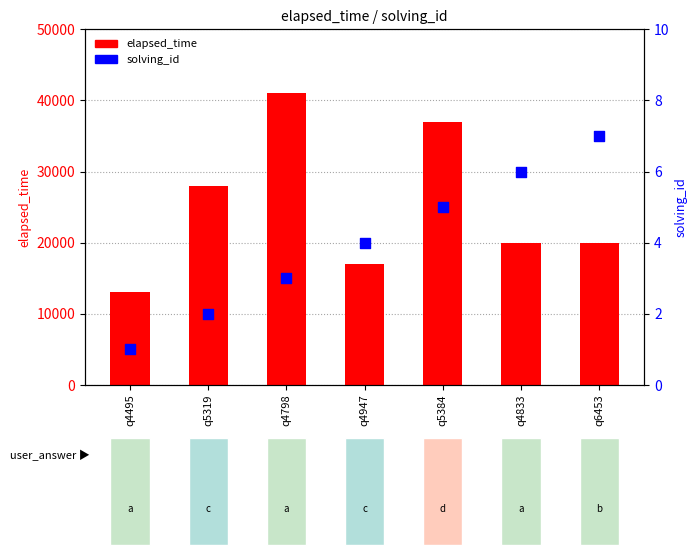

Which series reaches the minimum Y coordinate?

solving_id